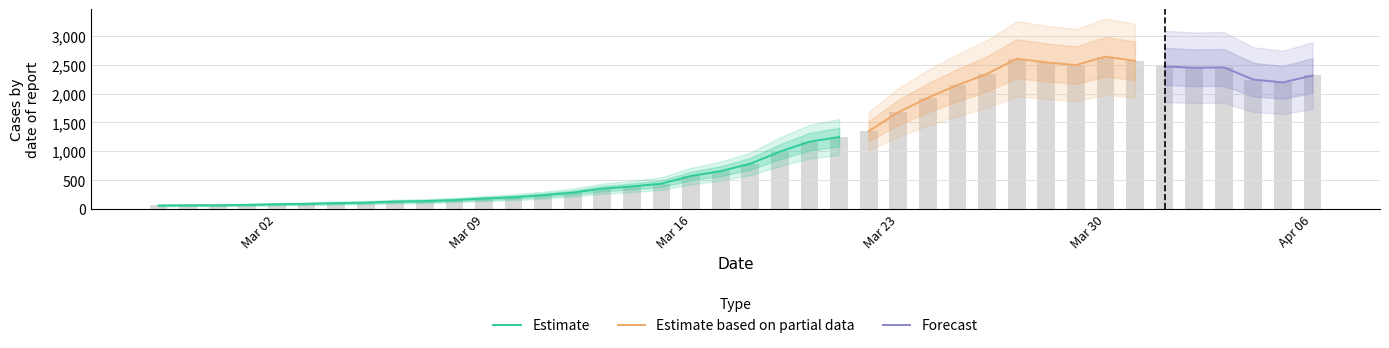

Which label corresponds to the smallest value in the chart?

2020-02-27